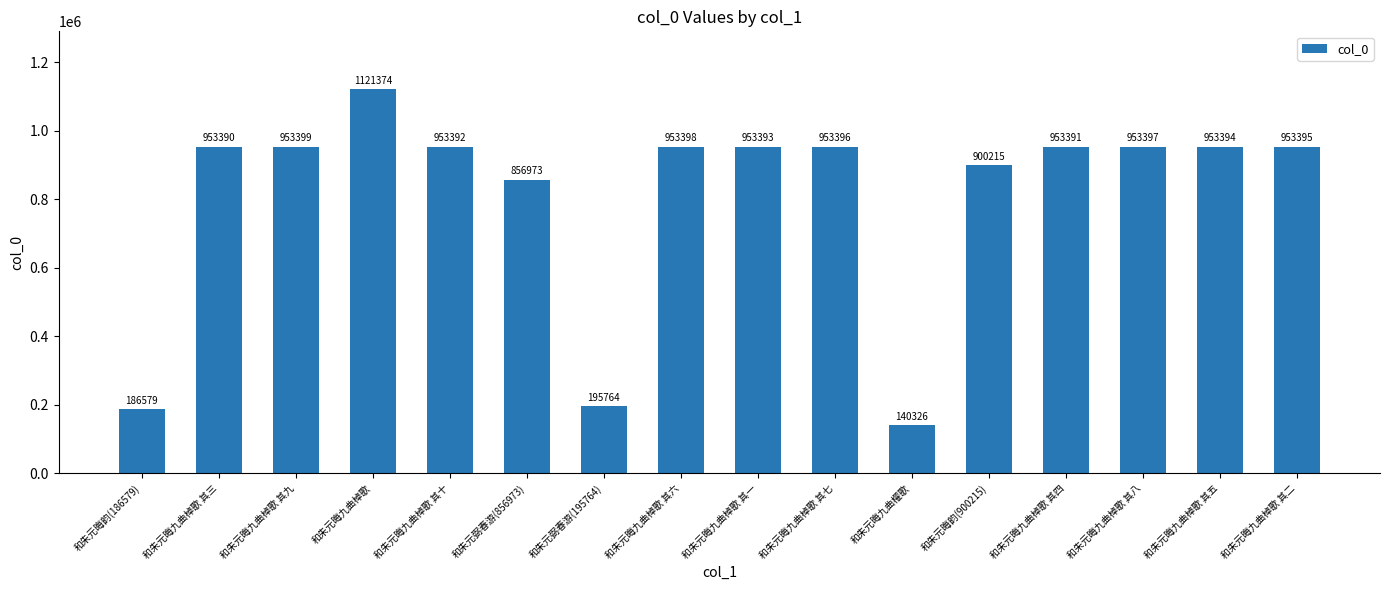

Reading left to right, extract all data points from this chart.

和朱元晦韵(186579)=186579	和朱元晦九曲棹歌 其三=953390	和朱元晦九曲棹歌 其九=953399	和朱元晦九曲棹歌=1121374	和朱元晦九曲棹歌 其十=953392	和朱元弼春游(856973)=856973	和朱元弼春游(195764)=195764	和朱元晦九曲棹歌 其六=953398	和朱元晦九曲棹歌 其一=953393	和朱元晦九曲棹歌 其七=953396	和朱元晦九曲櫂歌=140326	和朱元晦韵(900215)=900215	和朱元晦九曲棹歌 其四=953391	和朱元晦九曲棹歌 其八=953397	和朱元晦九曲棹歌 其五=953394	和朱元晦九曲棹歌 其二=953395